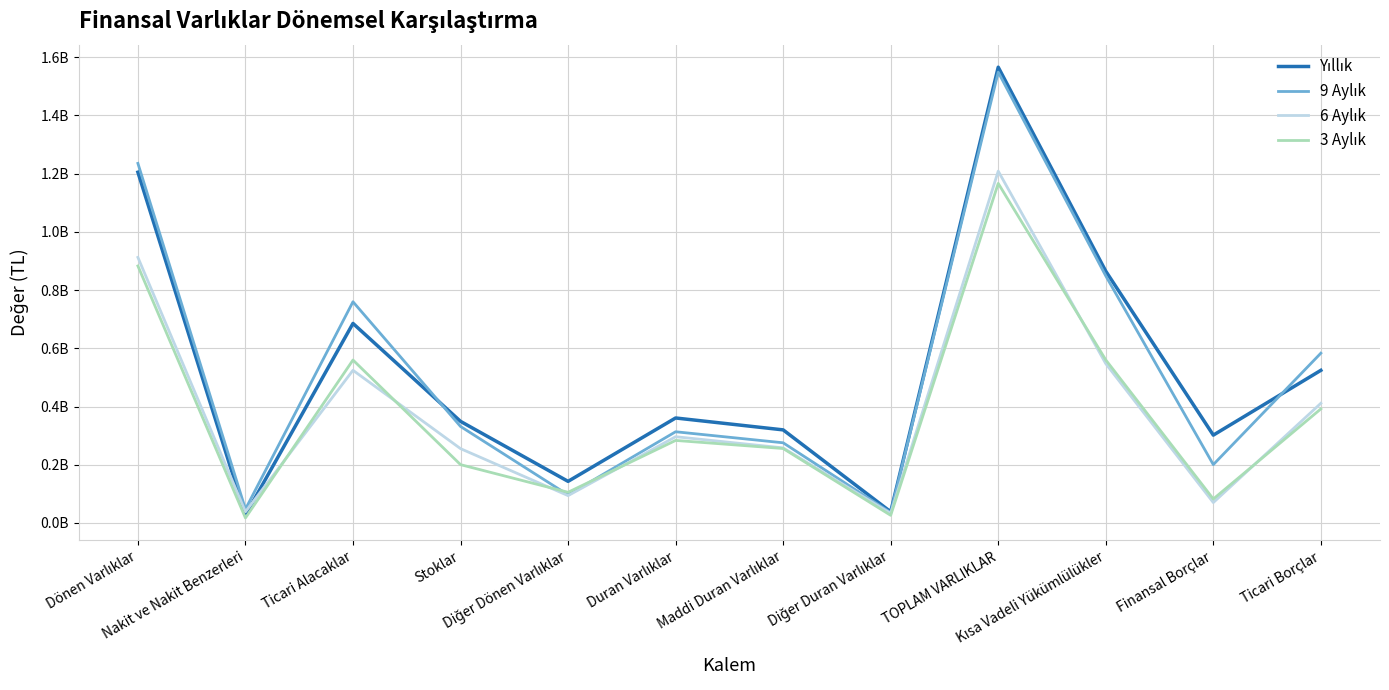

Is this an area chart (filled region under the line)?

No